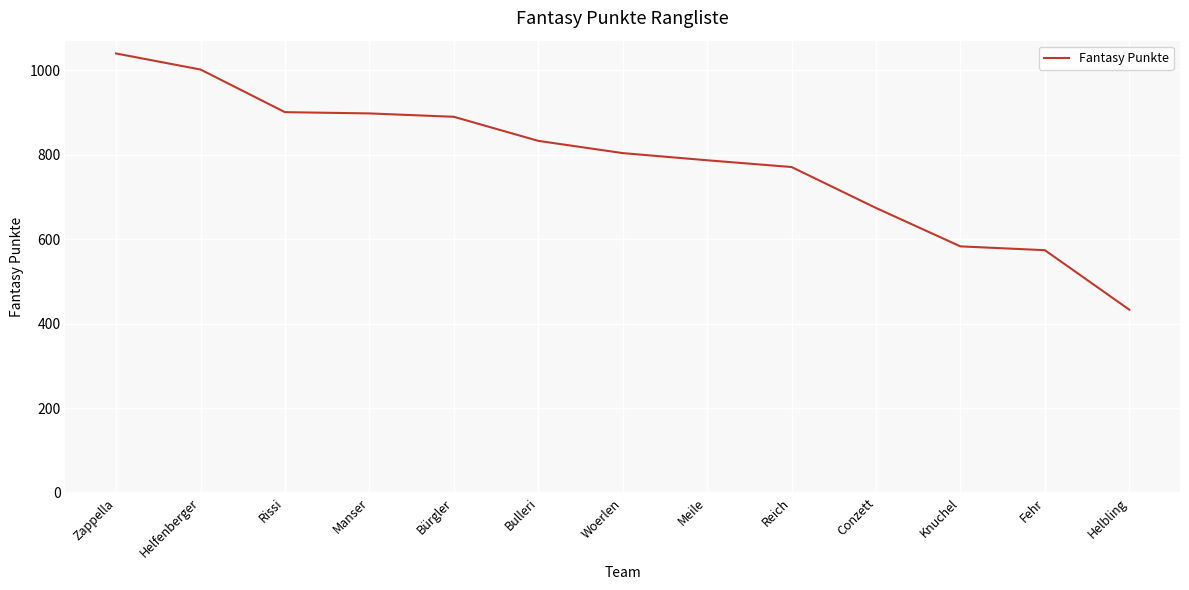

What is the ratio of the value at Rissi to the value at Woerlen?

1.1